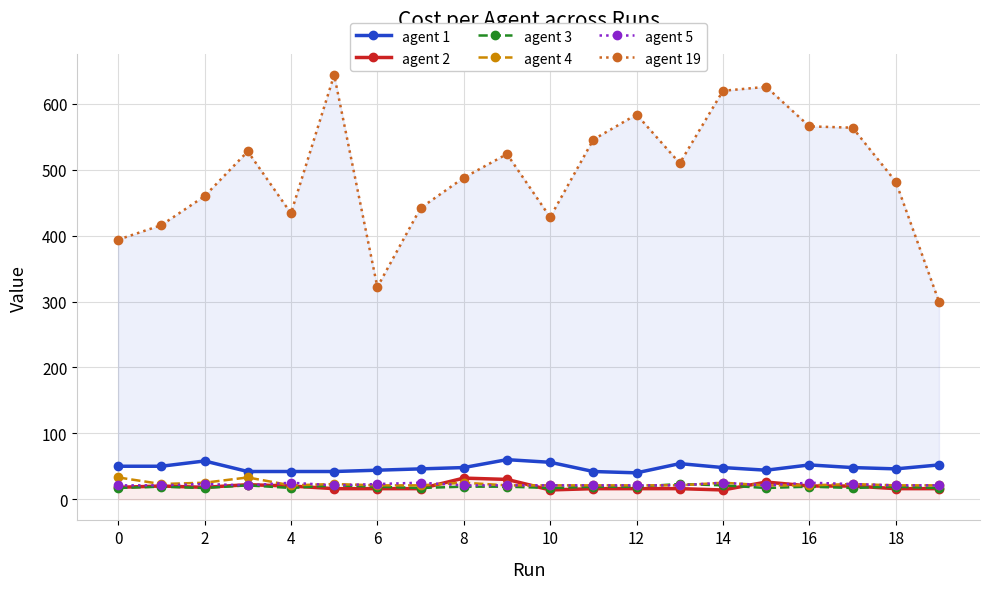

What is the minimum value for agent 5?

21